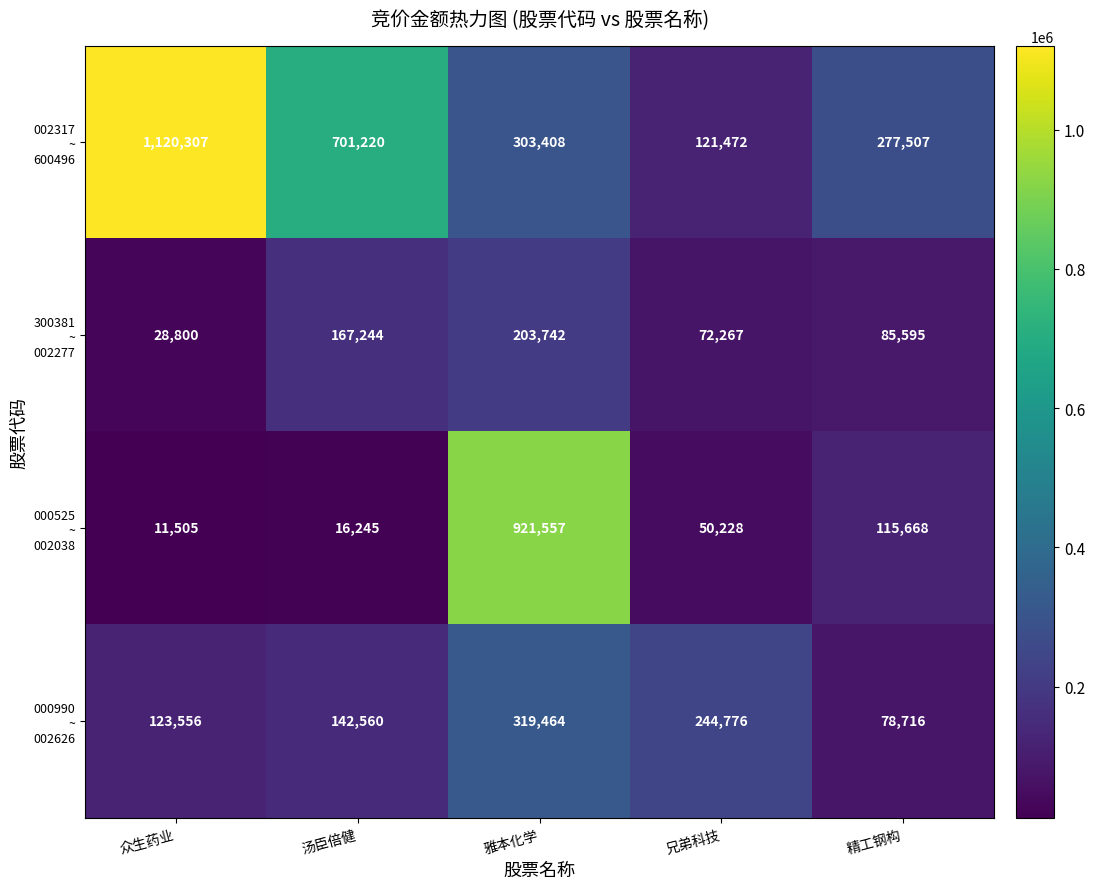

What is the minimum value shown in the chart?

11505